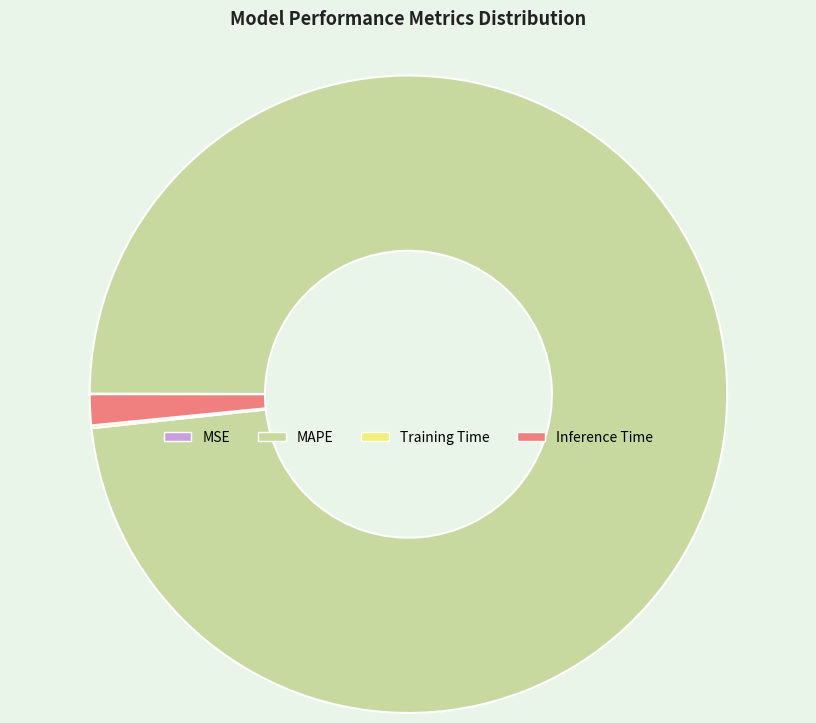

Is it true that MAPE is 87% of the pie?

False